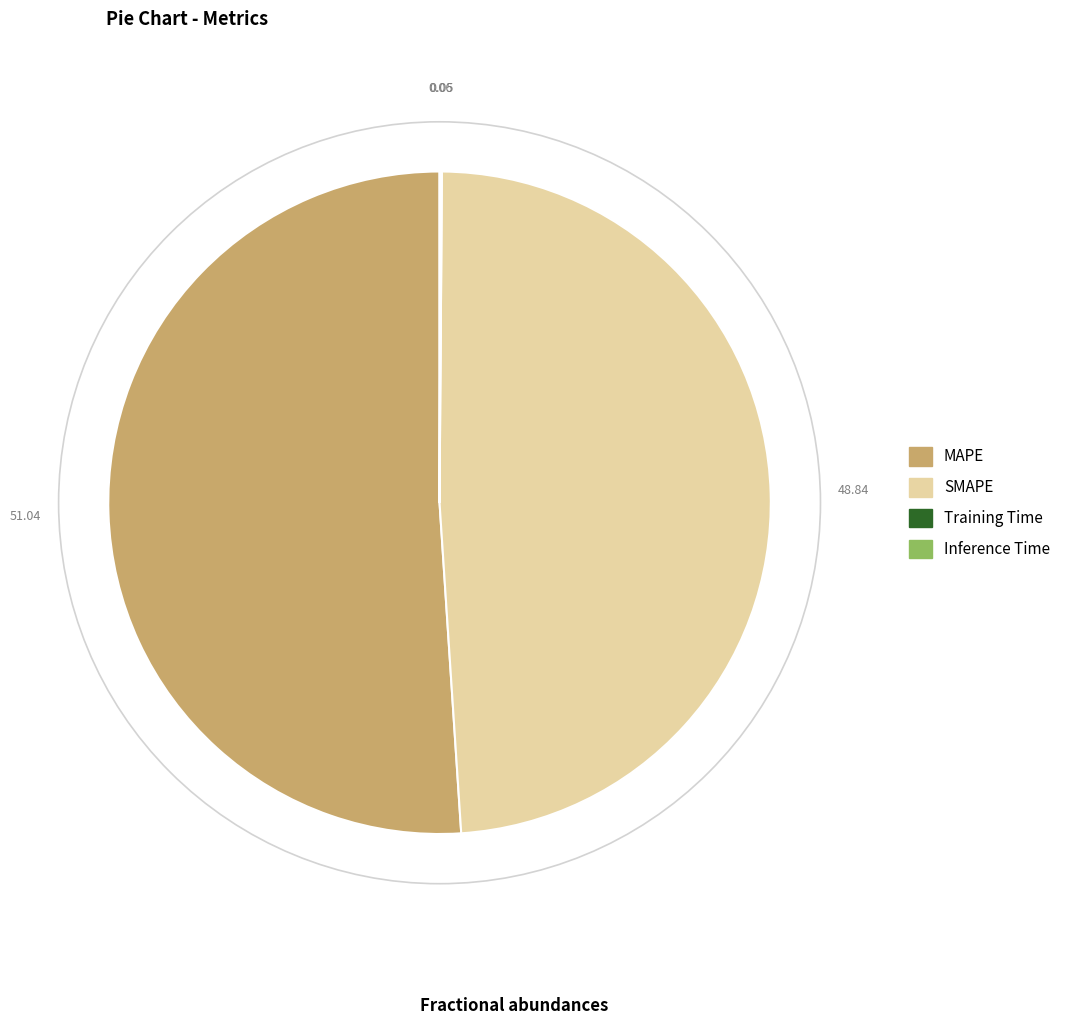

Does any single category account for the majority?

Yes